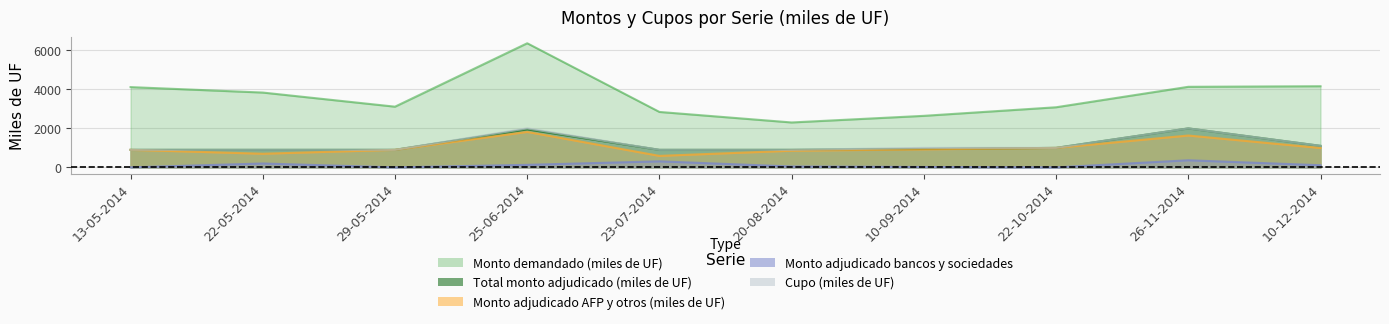

Reading left to right, list all the values displayed in this chart.

Cupo (miles de UF): 900	900	900	2000	900	900	1000	1000	2000	1105
Monto demandado (miles de UF): 4120	3840	3115	6370	2845	2305	2645	3085	4135	4165
Total monto adjudicado (miles de UF): 900	900	900	1950	900	900	945	1000	2000	1105
Monto adjudicado bancos y sociedades: 0	200	0	130	310	45	20	0	365	110
Monto adjudicado AFP y otros (miles de UF): 900	700	900	1820	590	855	925	1000	1635	995